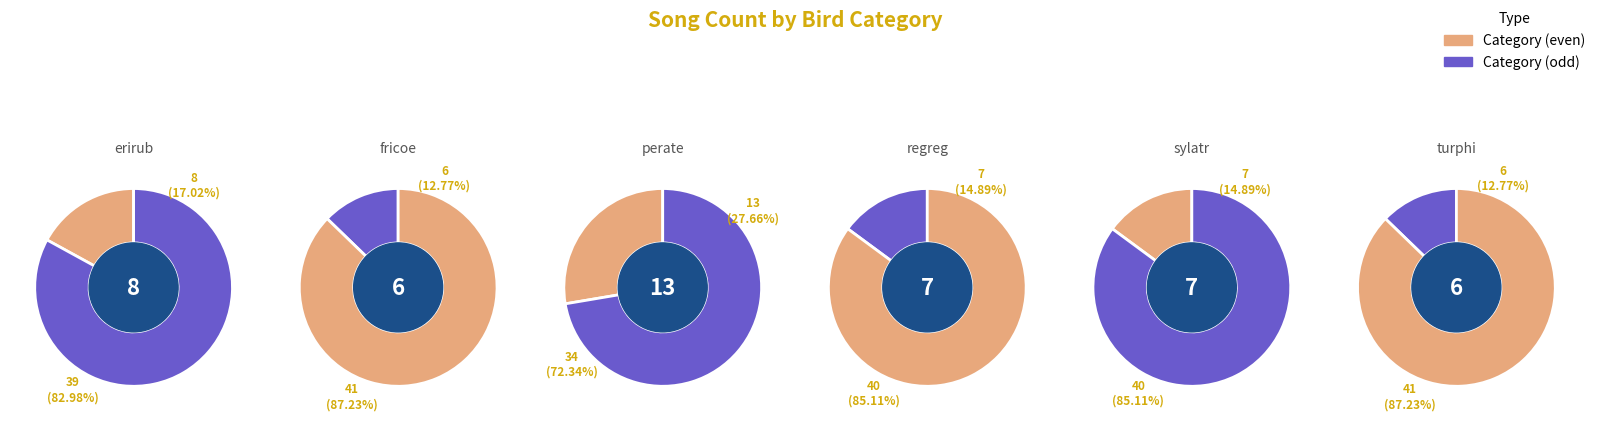

To the nearest percent, what is the difference between the fricoe and erirub slice percentages?

4%